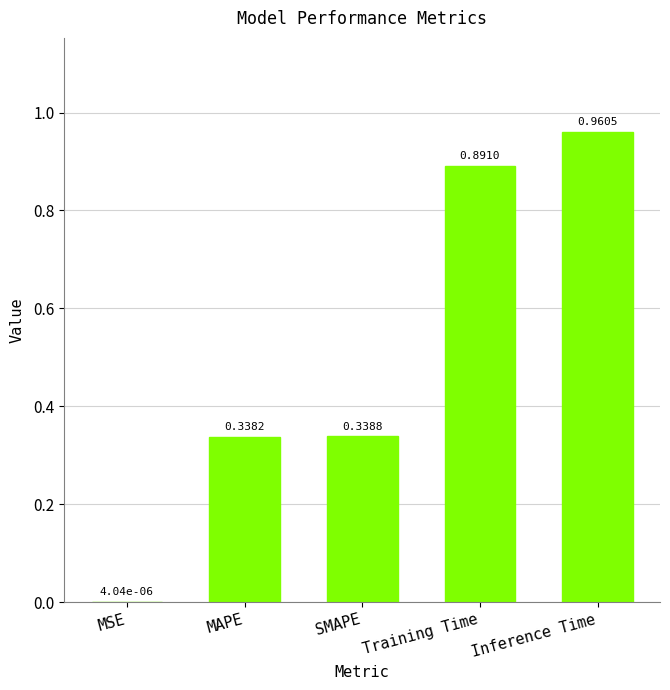

At which label is the value closest to 0?

MSE